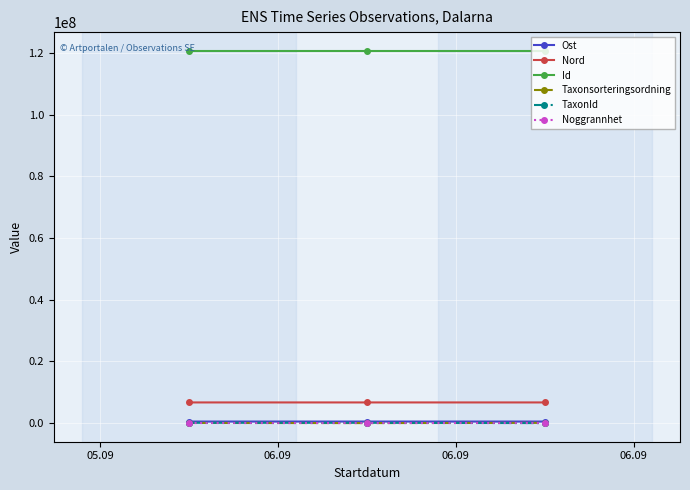

What is the average value of the Taxonsorteringsordning series?

47043